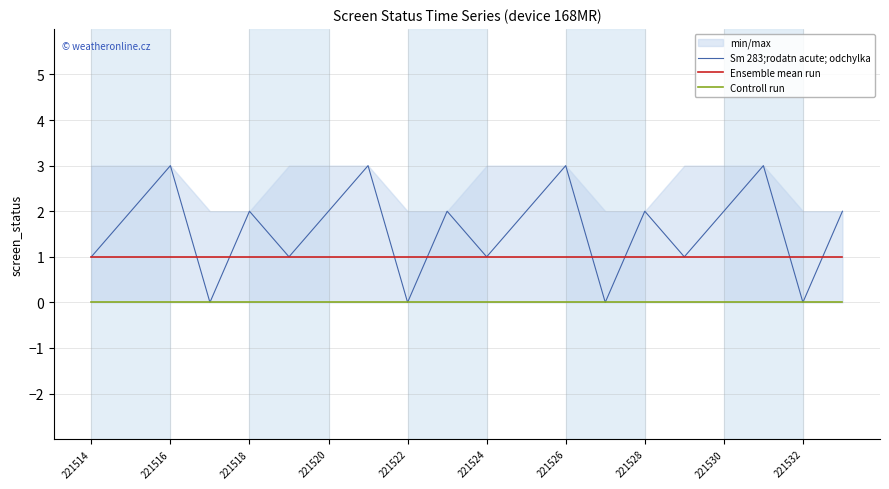

True or false: Ensemble mean run and Controll run cross at least once.

False